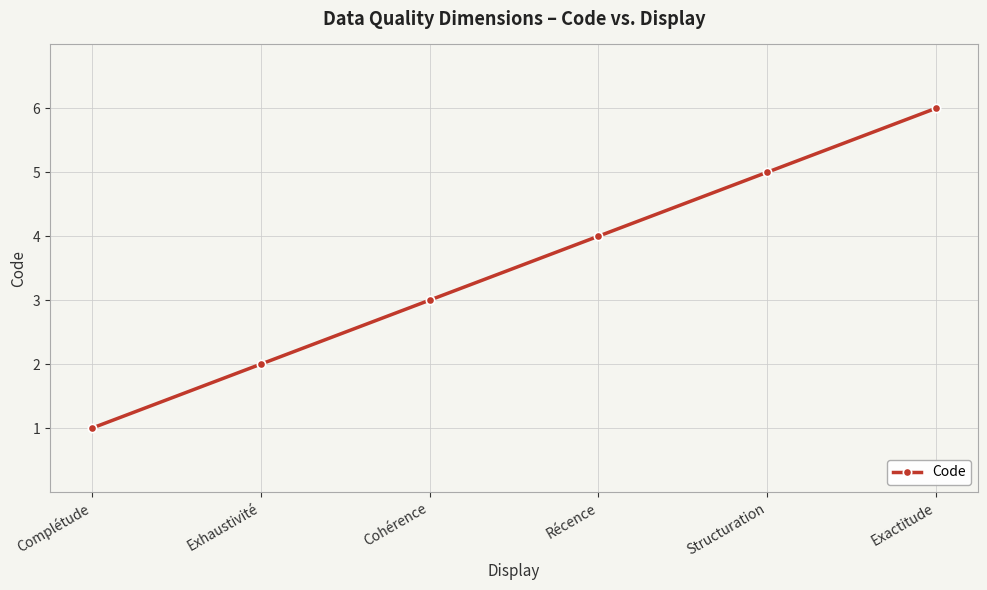

List the labels in order of value, smallest first.

Complétude, Exhaustivité, Cohérence, Récence, Structuration, Exactitude